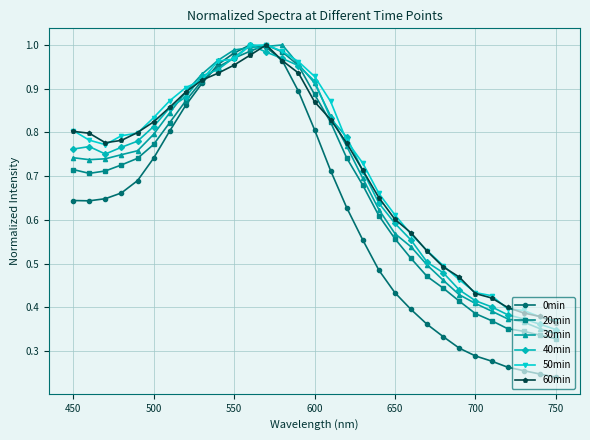

Which series has the largest range (max minus min)?

0min